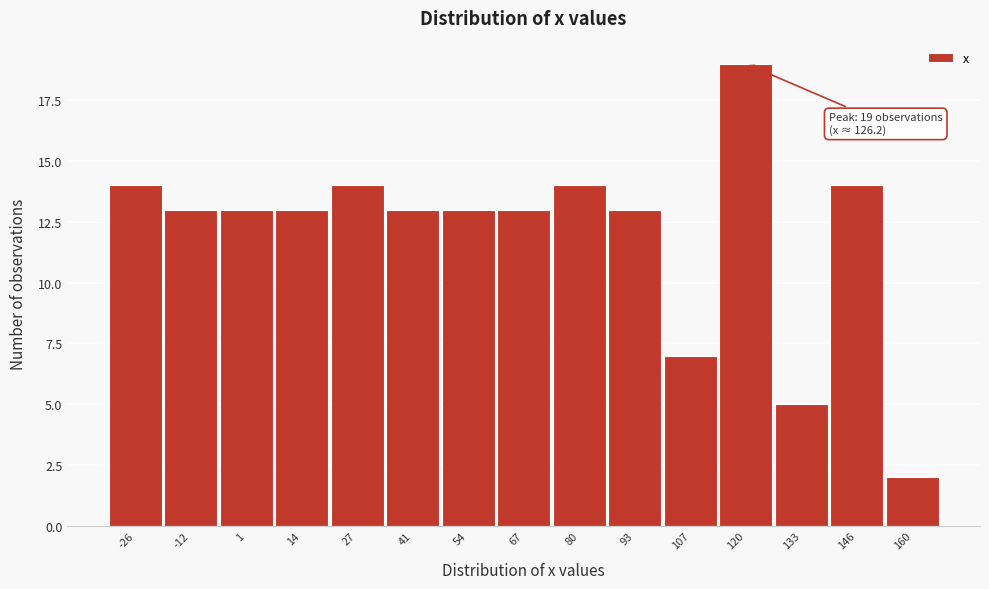

Reading left to right, extract all data points from this chart.

-26=14	-12=13	1=13	14=13	27=14	41=13	54=13	67=13	80=14	93=13	107=7	120=19	133=5	146=14	160=2